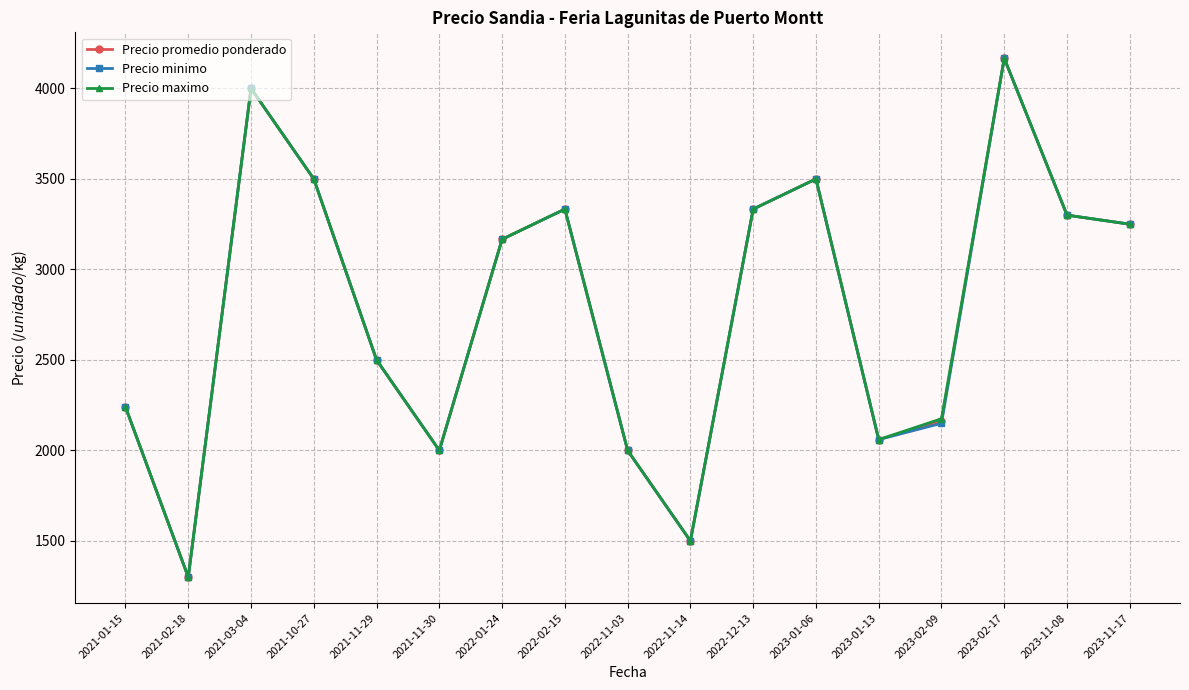

The value of Precio promedio ponderado at 2022-11-14 is 2653.2. True or false?

False